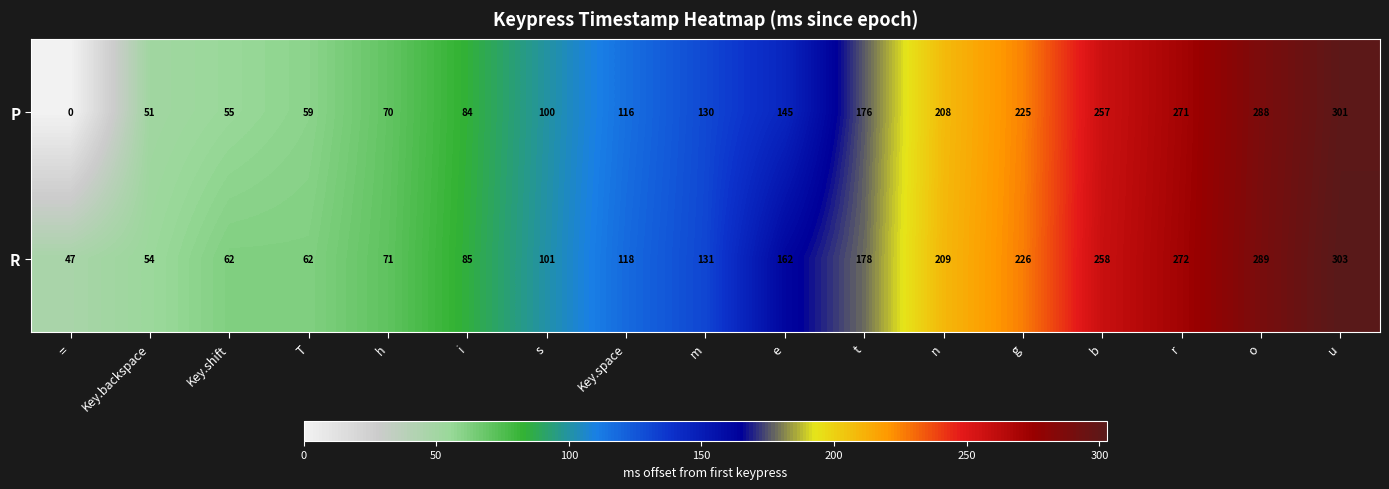

What is the average value of the P series?

149